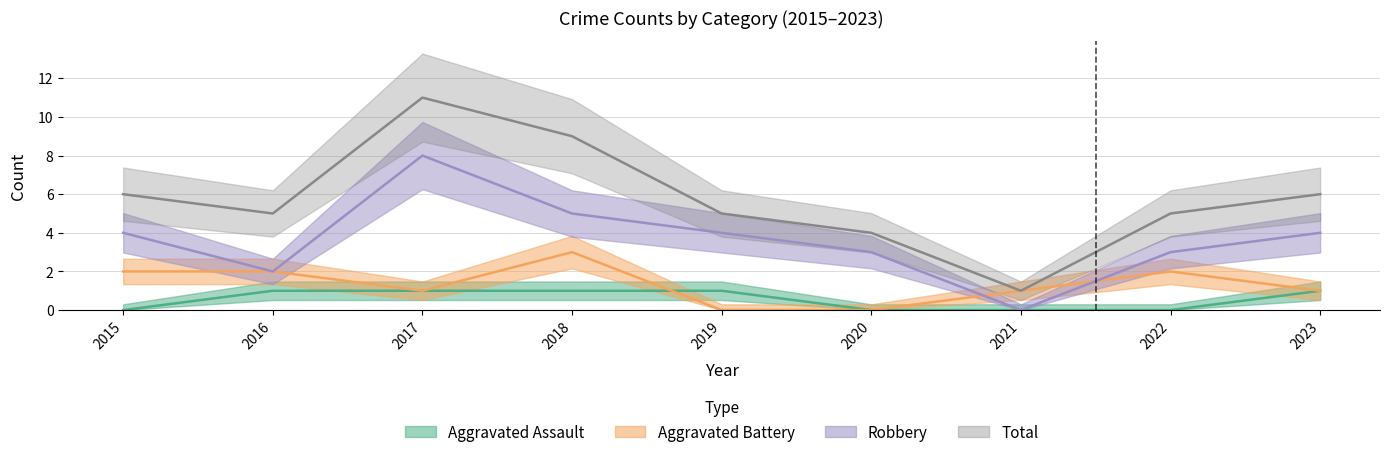

At how many categories does at least one series exceed 7?

2